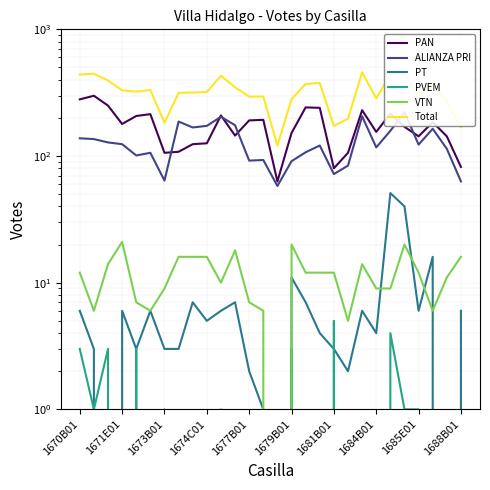

True or false: PT has more than 1 interior local peaks.

True